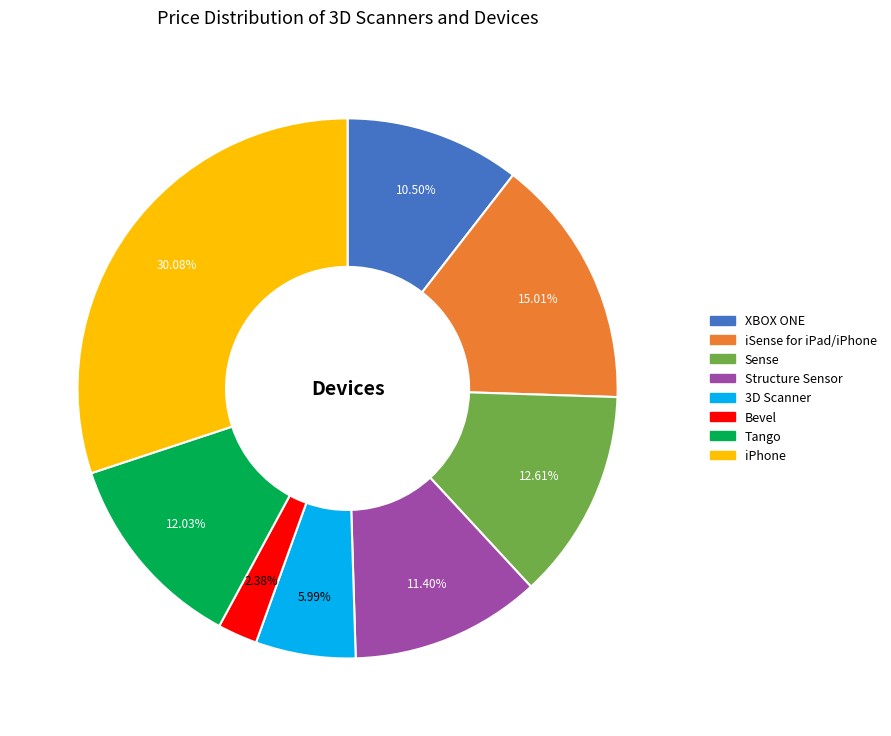

Which has a higher value, Structure Sensor or XBOX ONE?

Structure Sensor